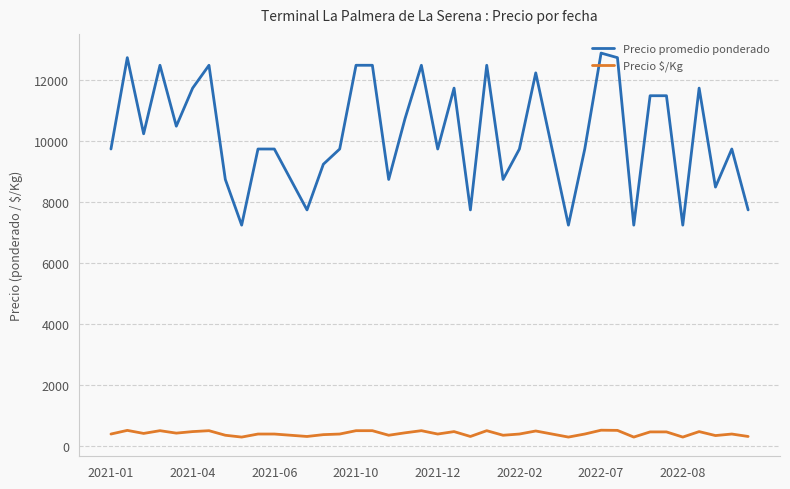

What is the highest value of the Precio $/Kg series?

516